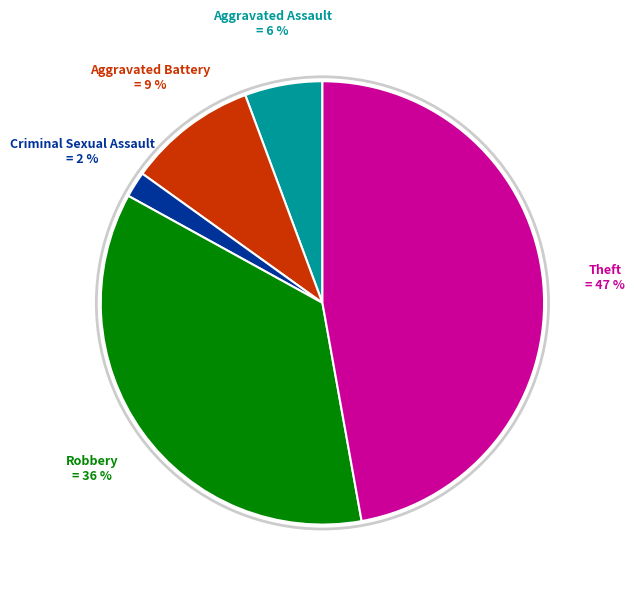

To the nearest percent, what is the difference between the largest and smallest slice percentages?

45%